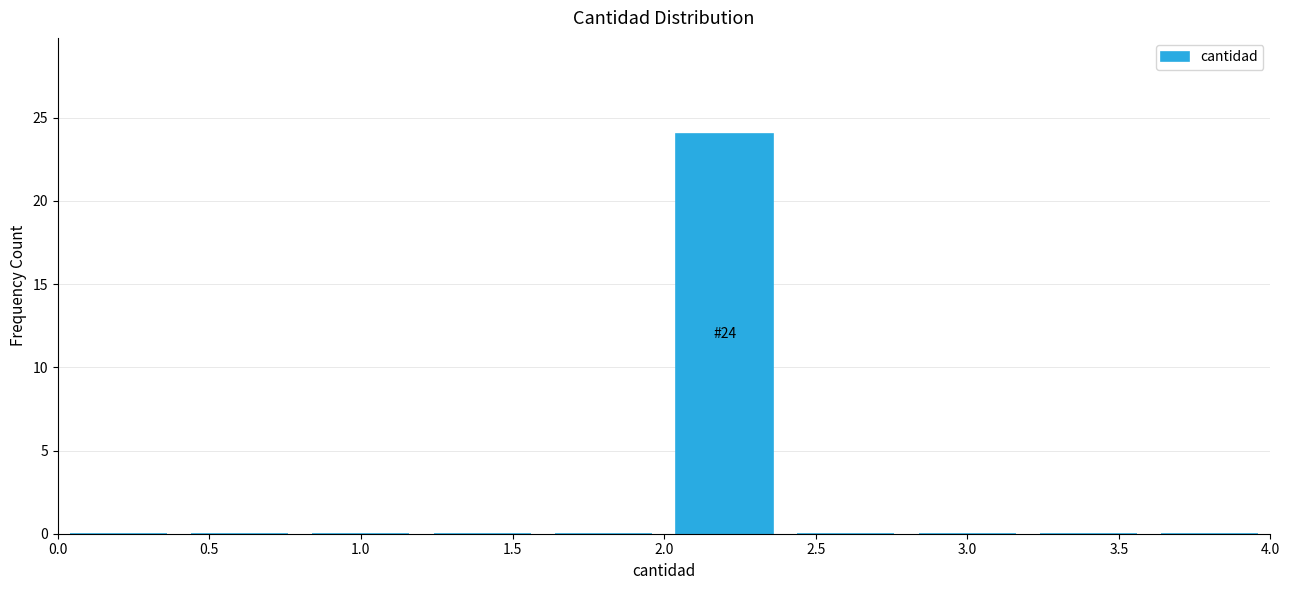

Which range on the x-axis has the tallest bar?

2.0 to 2.4